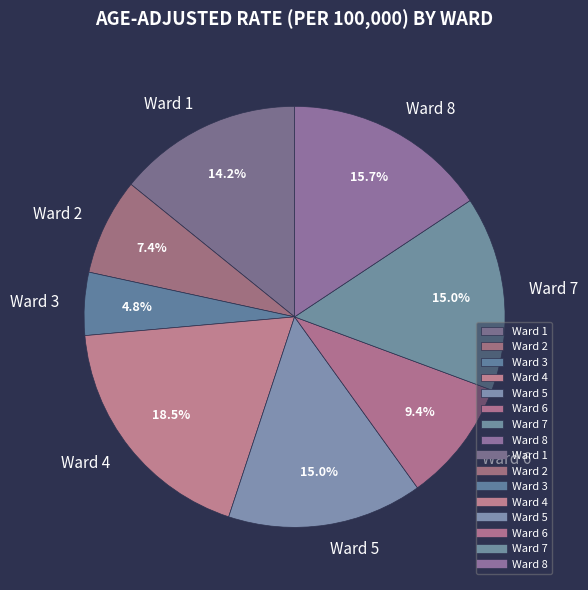

True or false: Ward 8 accounts for 16% of the total.

True